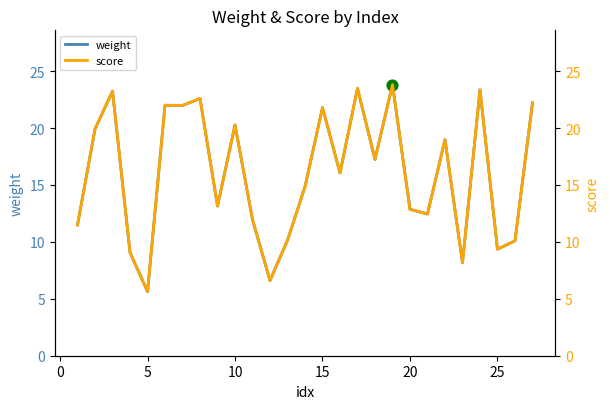

What are all the series names shown in the legend?

weight, score